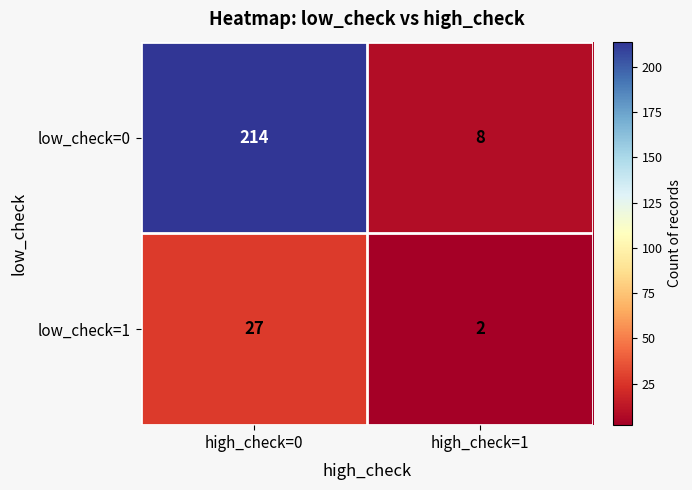

Reading right to left, extract all data points from this chart.

low_check=0: 8	214
low_check=1: 2	27